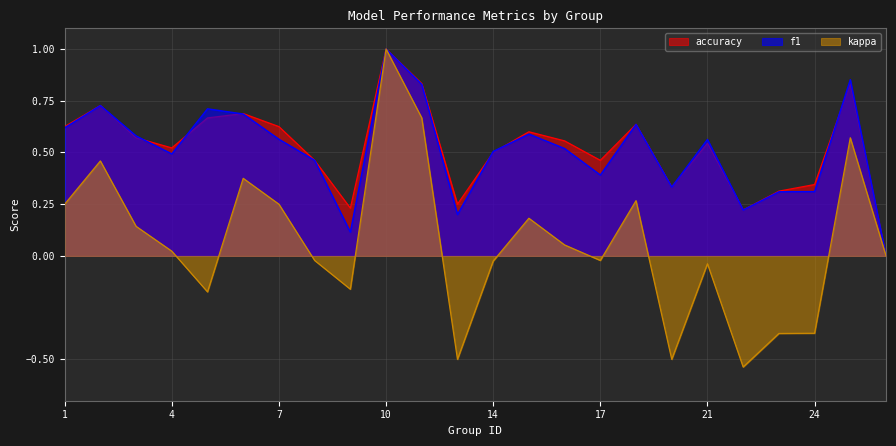

True or false: f1 and kappa intersect in this chart.

False